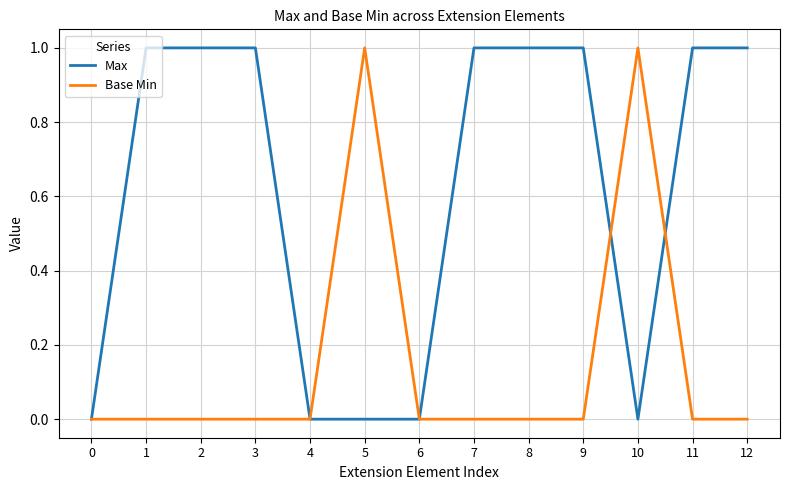

At 10, list the series in order from smallest to largest.

Max, Base Min